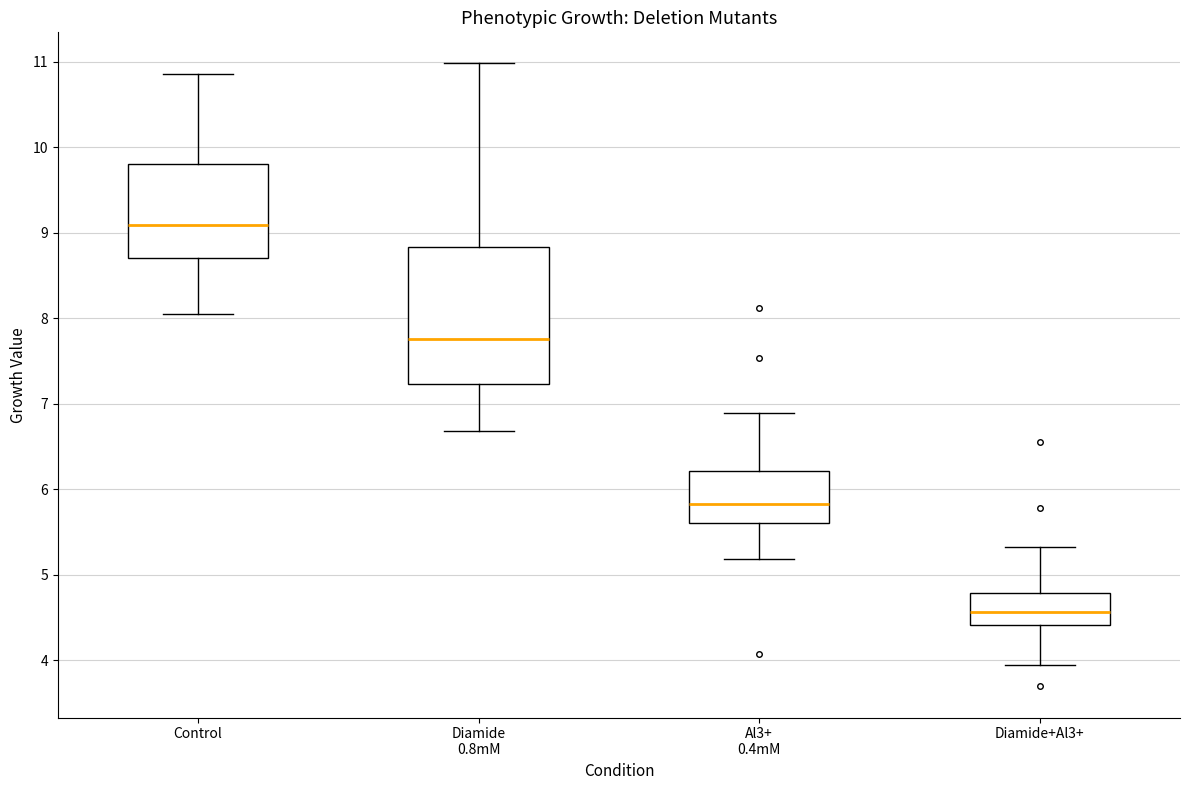

Reading left to right, transcribe this box plot: for each box, give where its median line is, the range the box spans, and where its two whiskers end, as read against the y-axis. The values are not printed on the chart, so give them approximately, as read against the axis.

Control: median 9.1, box 8.7 to 9.8, whiskers 8.0 to 10.9
Diamide 0.8mM: median 7.8, box 7.2 to 8.8, whiskers 6.7 to 11.0
Al3+ 0.4mM: median 5.8, box 5.6 to 6.2, whiskers 5.2 to 6.9
Diamide+Al3+: median 4.6, box 4.4 to 4.8, whiskers 3.9 to 5.3